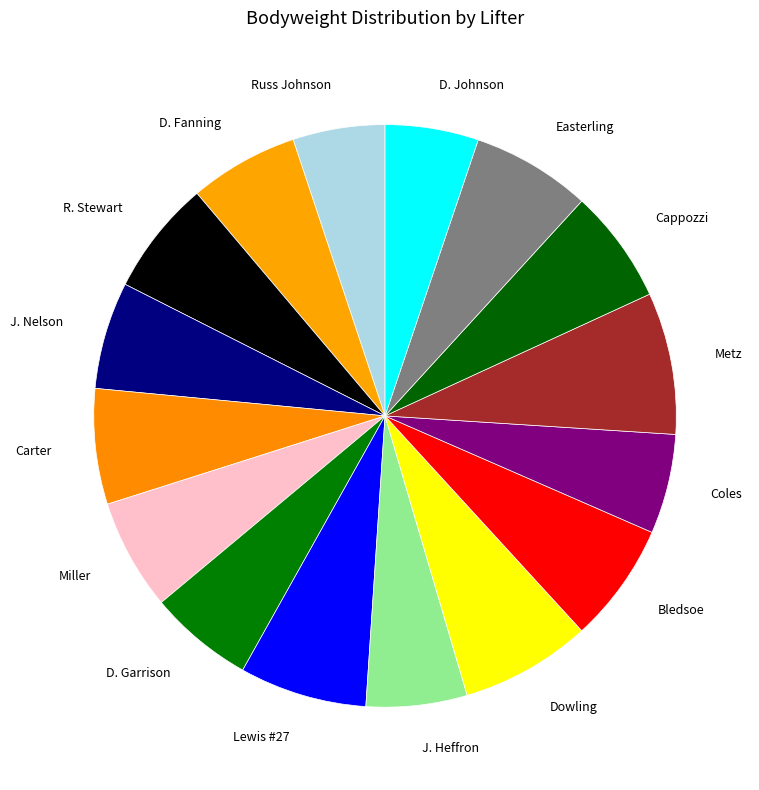

Between Metz and R. Stewart, which is larger?

Metz